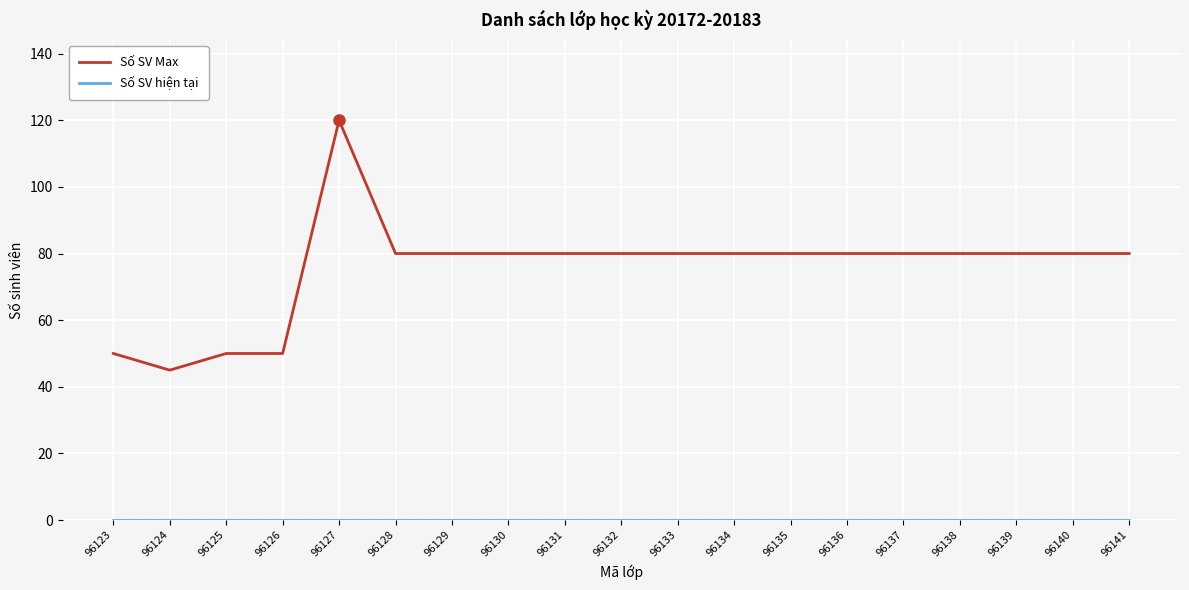

Is it true that Số SV Max equals 45 at 96124?

True